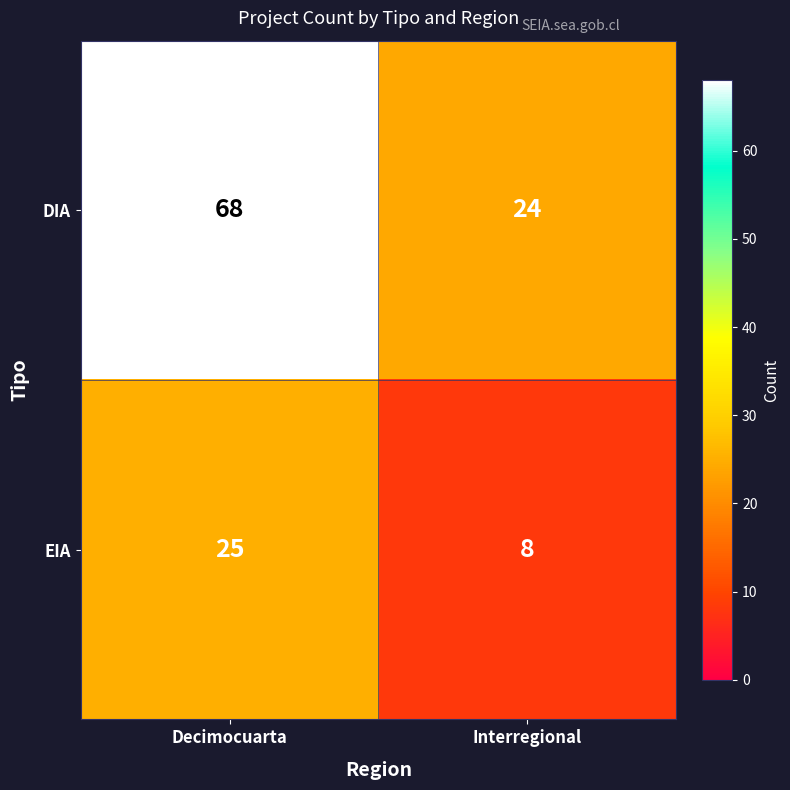

What is the difference between the maximum and minimum values in the DIA series?

44